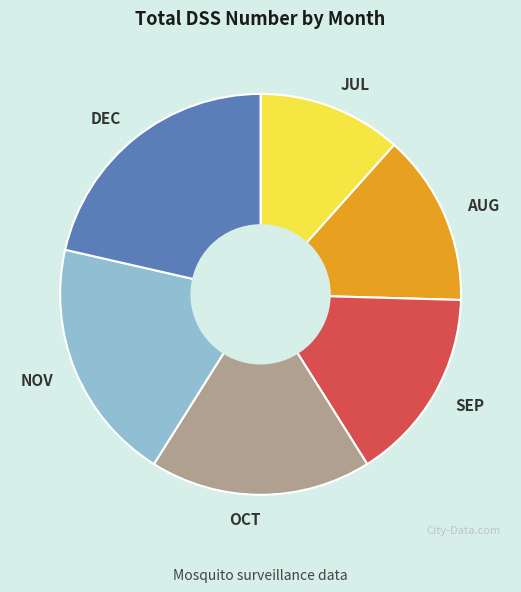

Between AUG and SEP, which is larger?

SEP